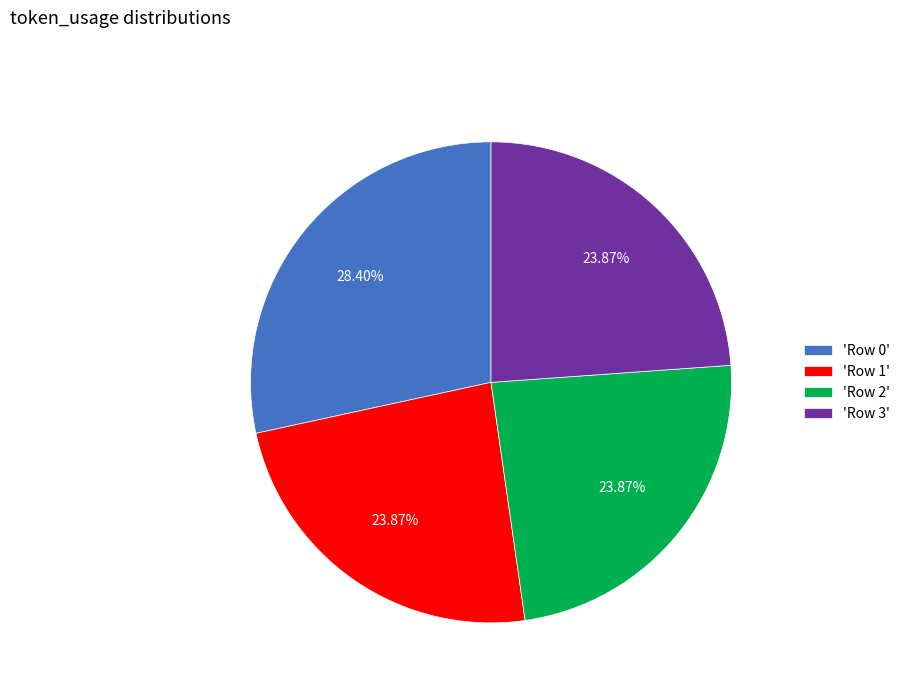

How many segments does this pie chart have?

4